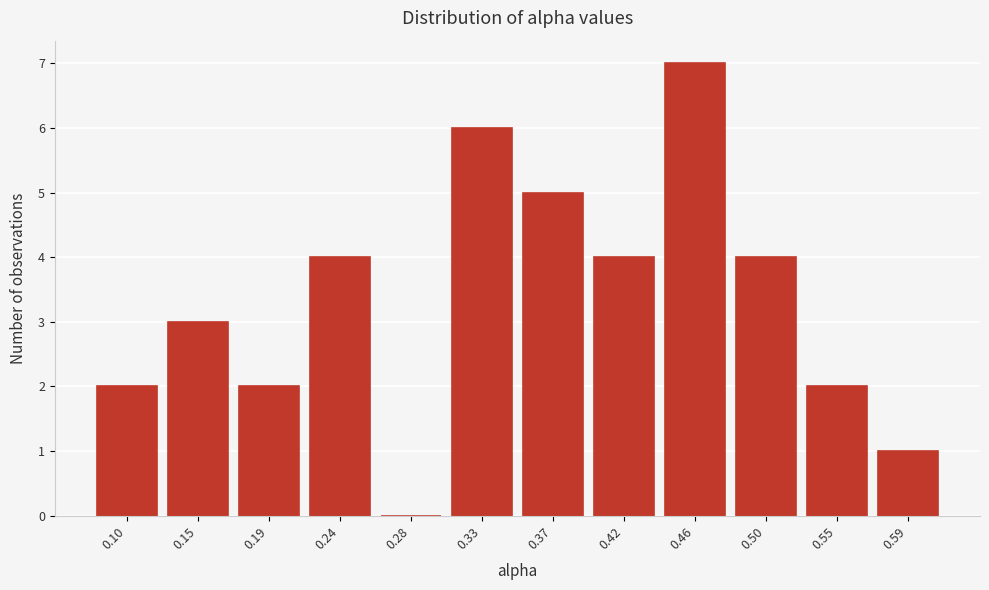

Reading left to right, what are all the values shown in this chart?

0.10=2	0.15=3	0.19=2	0.24=4	0.28=0	0.33=6	0.37=5	0.42=4	0.46=7	0.50=4	0.55=2	0.59=1